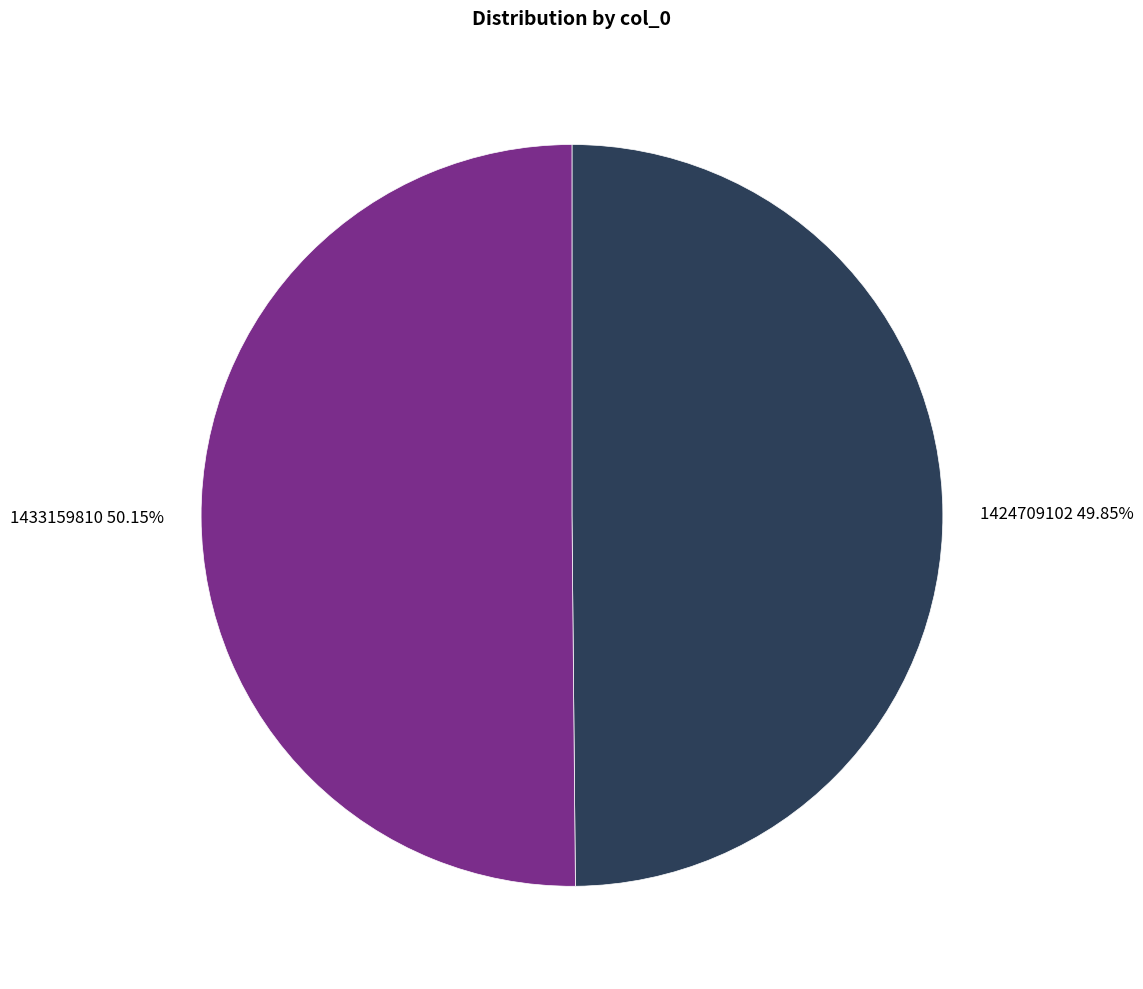

What is the ratio of the value at 1433159810 50.15% to the value at 1424709102 49.85%?

1.0